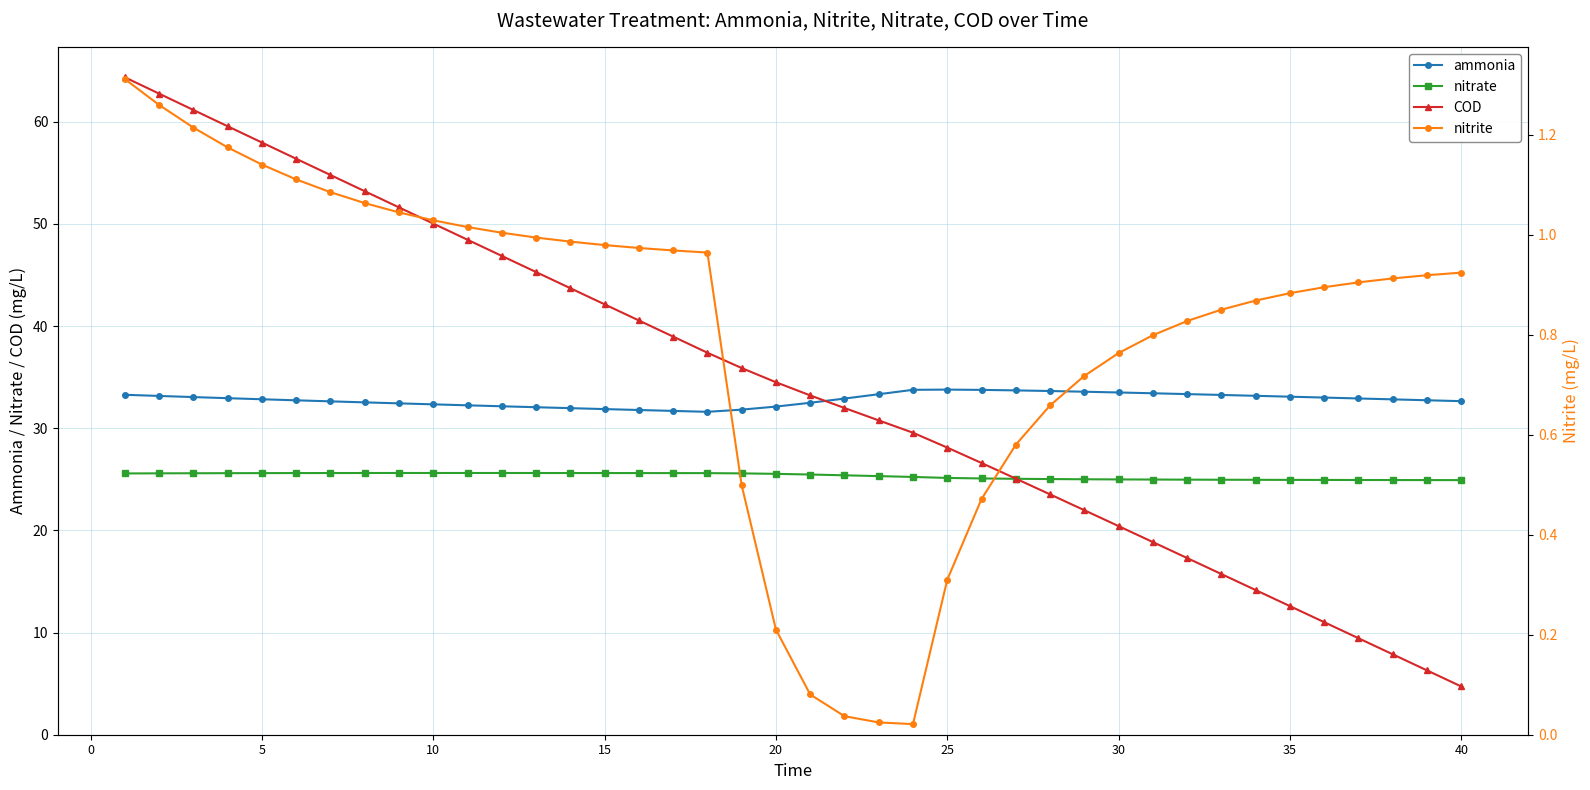

Reading left to right, extract all data points from this chart.

ammonia: 33.3	33.2	33.0	32.9	32.8	32.7	32.6	32.5	32.4	32.3	32.2	32.1	32.1	32.0	31.9	31.8	31.7	31.6	31.8	32.1	32.5	32.9	33.3	33.8	33.8	33.8	33.7	33.6	33.6	33.5	33.4	33.3	33.3	33.2	33.1	33.0	32.9	32.8	32.7	32.6
nitrate: 25.6	25.6	25.6	25.6	25.6	25.6	25.6	25.6	25.6	25.6	25.6	25.6	25.6	25.6	25.6	25.6	25.6	25.6	25.6	25.5	25.5	25.4	25.3	25.2	25.1	25.1	25.0	25.0	25.0	25.0	25.0	25.0	25.0	24.9	24.9	24.9	24.9	24.9	24.9	24.9
COD: 64.3	62.7	61.1	59.6	58.0	56.4	54.8	53.2	51.6	50.0	48.4	46.9	45.3	43.7	42.1	40.5	39.0	37.4	35.9	34.5	33.2	32.0	30.8	29.6	28.1	26.6	25.1	23.5	22.0	20.4	18.9	17.3	15.7	14.2	12.6	11.0	9.4	7.9	6.3	4.7
nitrite: 1.3	1.3	1.2	1.2	1.1	1.1	1.1	1.1	1.0	1.0	1.0	1.0	1.0	1.0	1.0	1.0	1.0	1.0	0.5	0.2	0.1	0.0	0.0	0.0	0.3	0.5	0.6	0.7	0.7	0.8	0.8	0.8	0.9	0.9	0.9	0.9	0.9	0.9	0.9	0.9